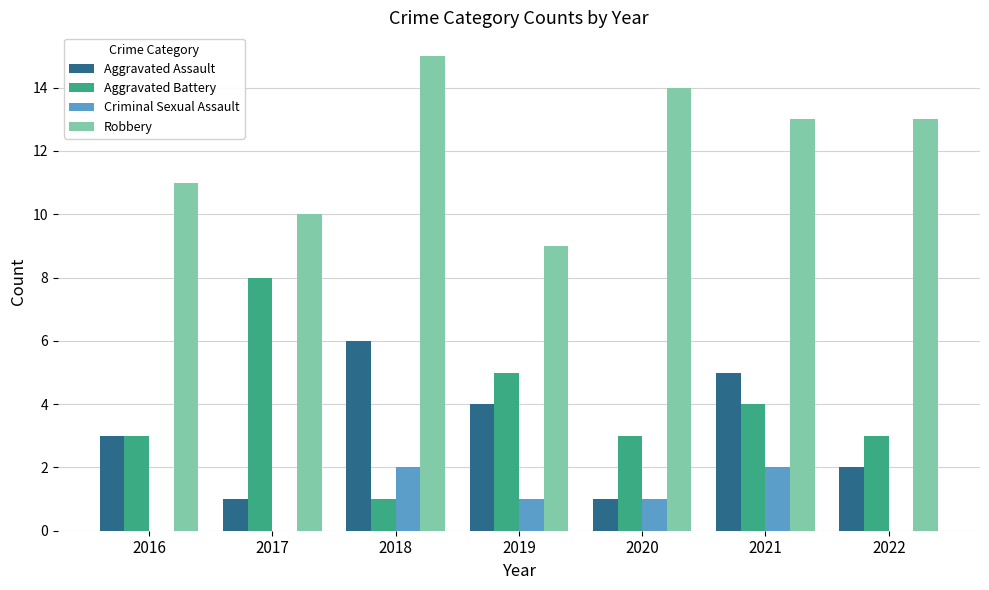

What is the difference between the Robbery values at 2022 and 2016?

2